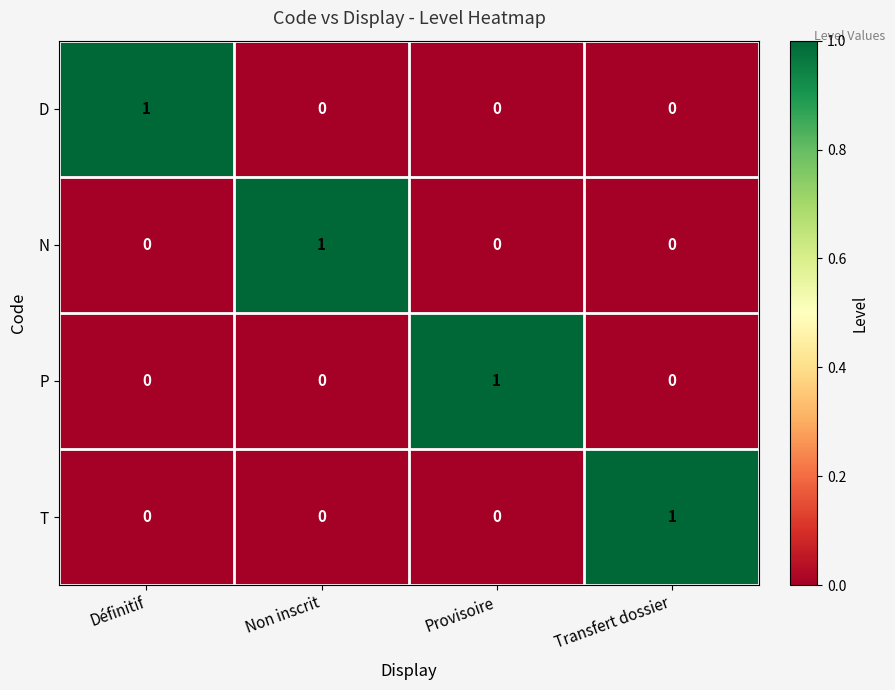

Count the D values in the range 0 to 1.

4